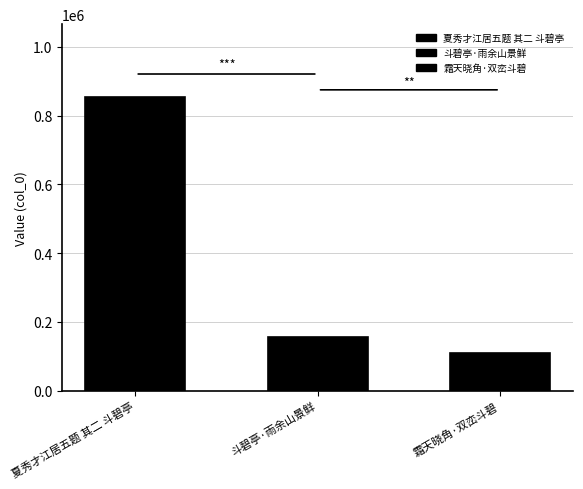

How many data points are above 154934?

1